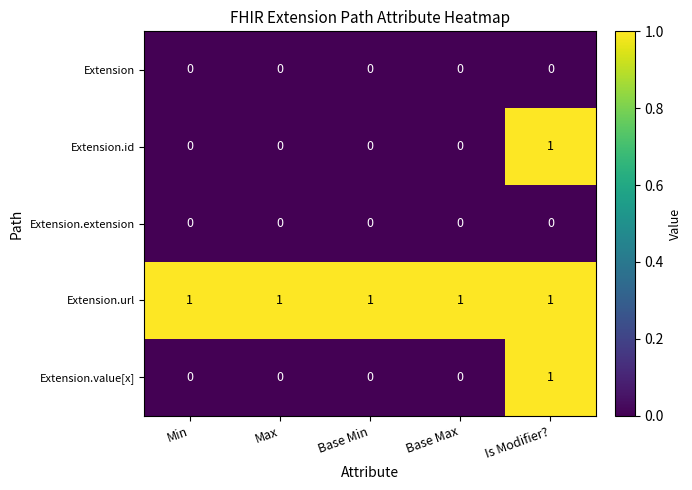

Reading left to right, transcribe all the data shown in this chart.

Extension: 0	0	0	0	0
Extension.id: 0	0	0	0	1
Extension.extension: 0	0	0	0	0
Extension.url: 1	1	1	1	1
Extension.value[x]: 0	0	0	0	1